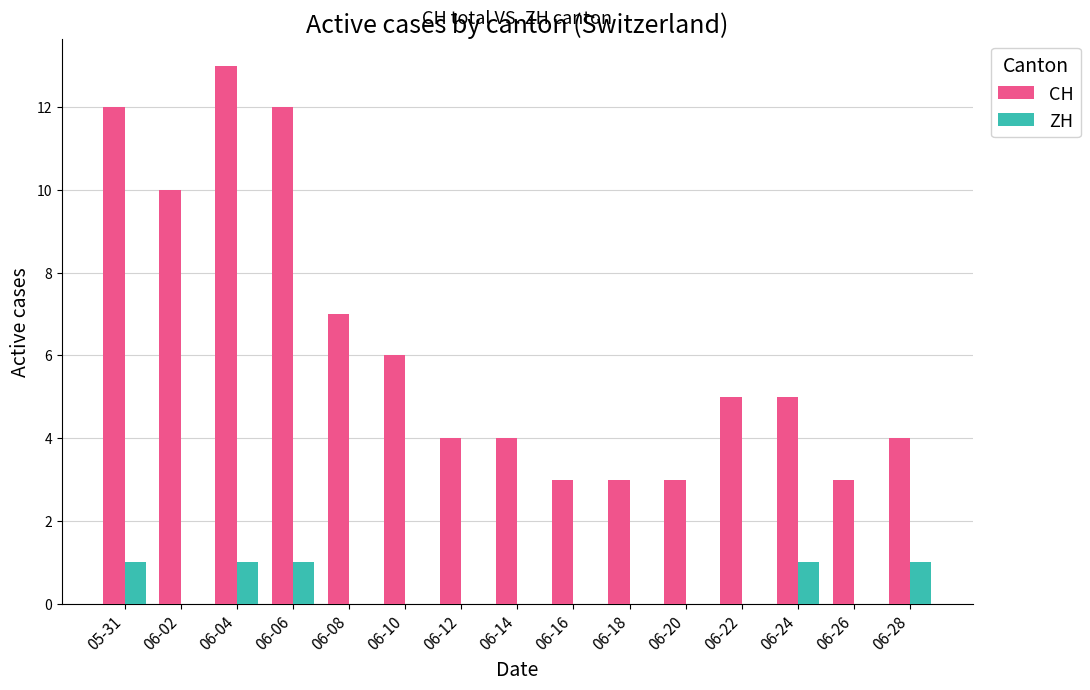

Which series has the largest total across all categories?

CH